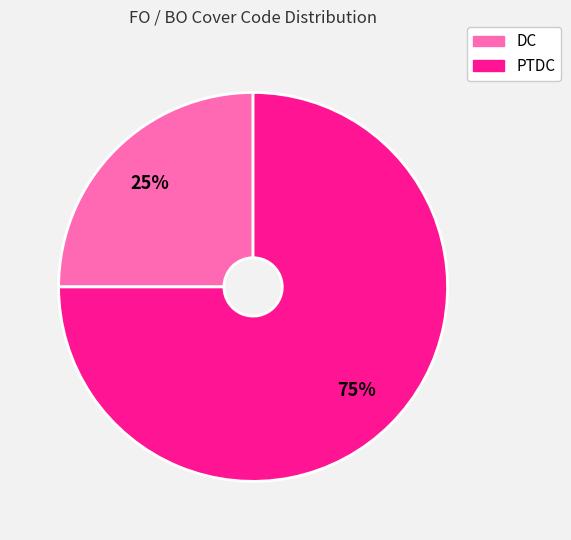

Which category has the smallest portion of the pie?

DC